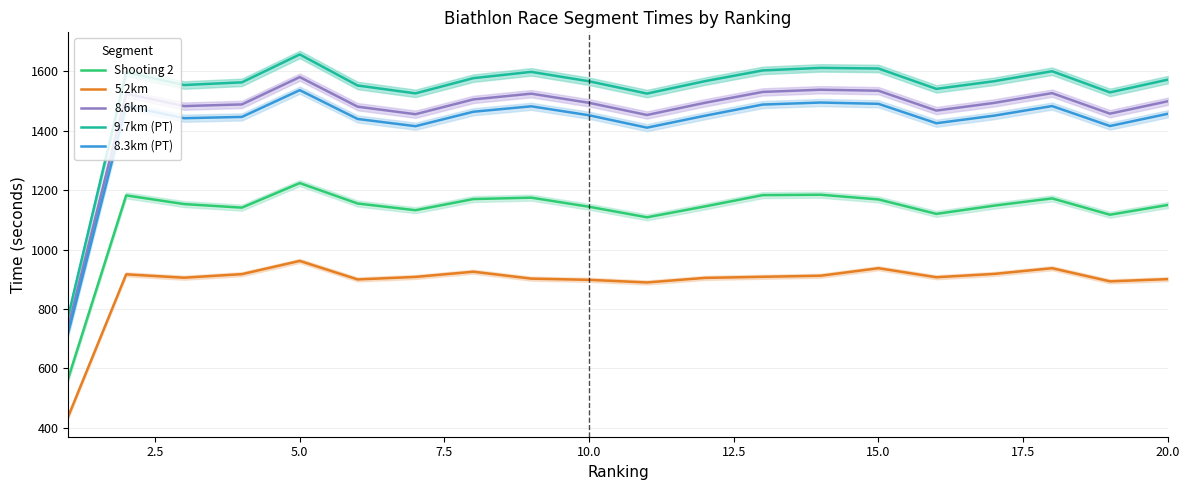

True or false: 9.7km (PT) and 8.6km intersect in this chart.

False